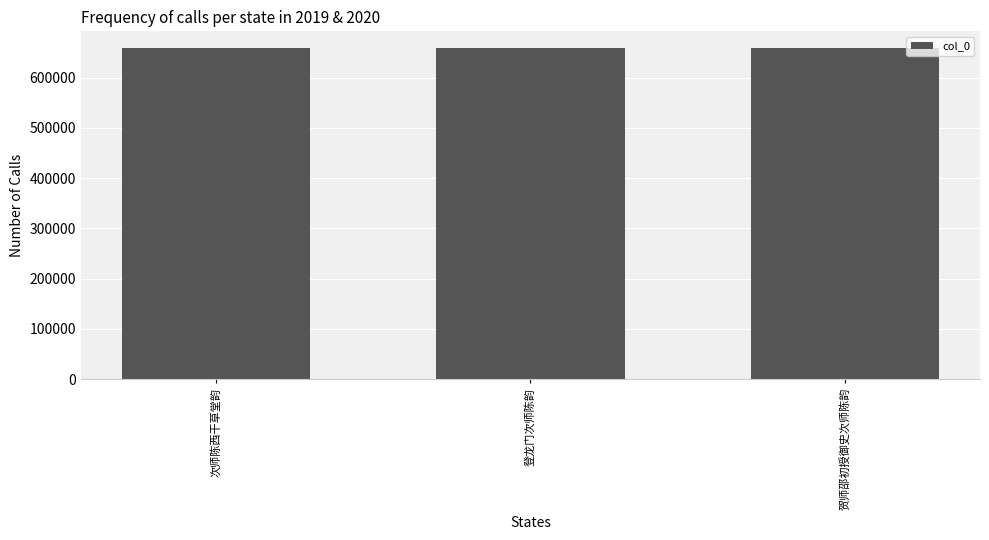

The value at 贺师邵初授御史次师陈韵 is 658874. True or false?

True